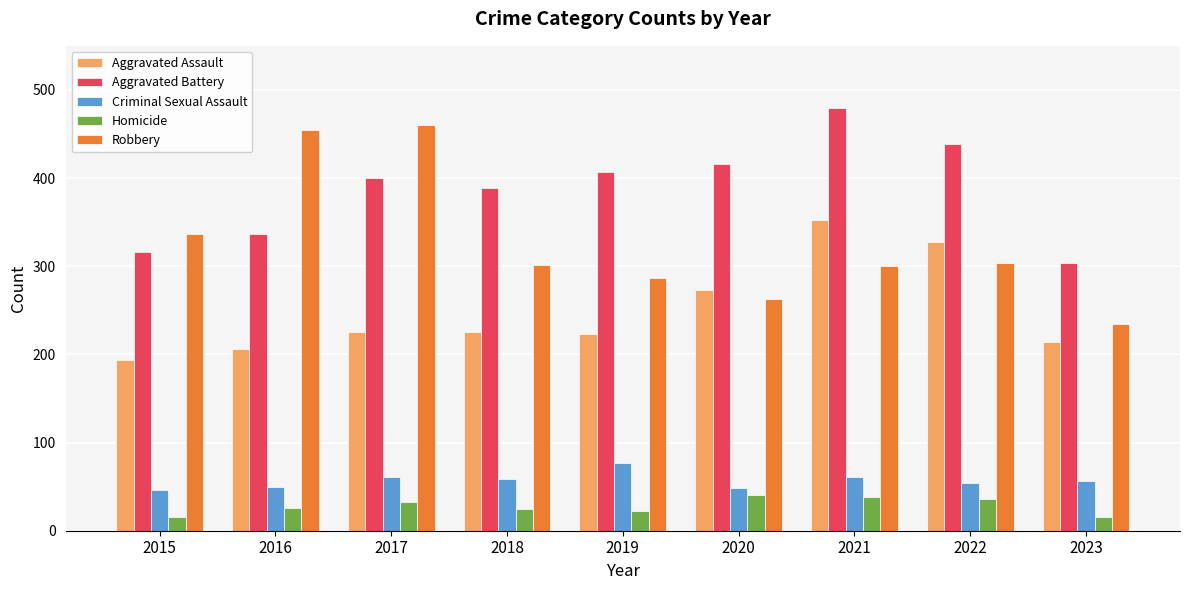

What is the value of the Criminal Sexual Assault bar at the 6th from the left?

48